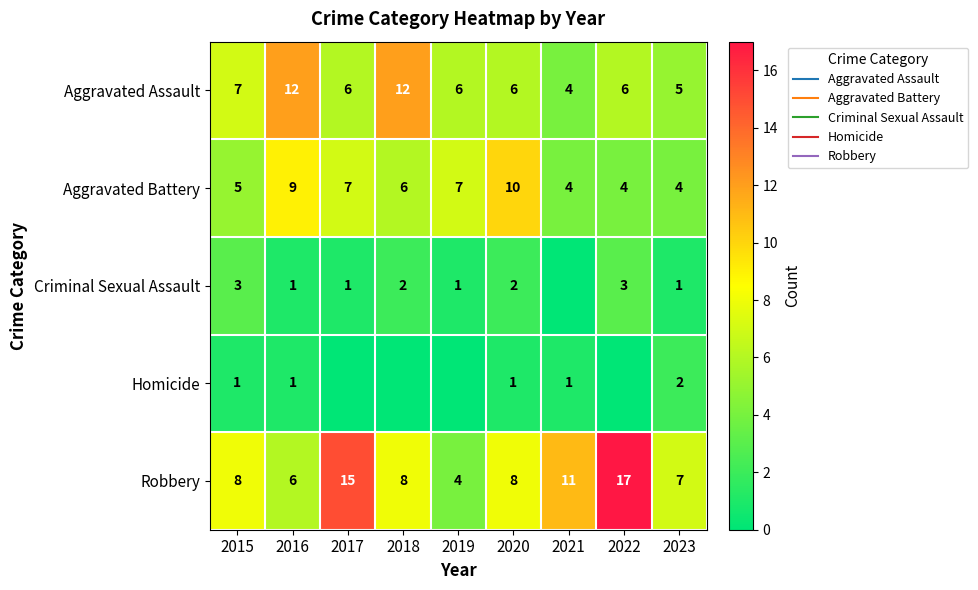

How many values in the Homicide series exceed 1?

1